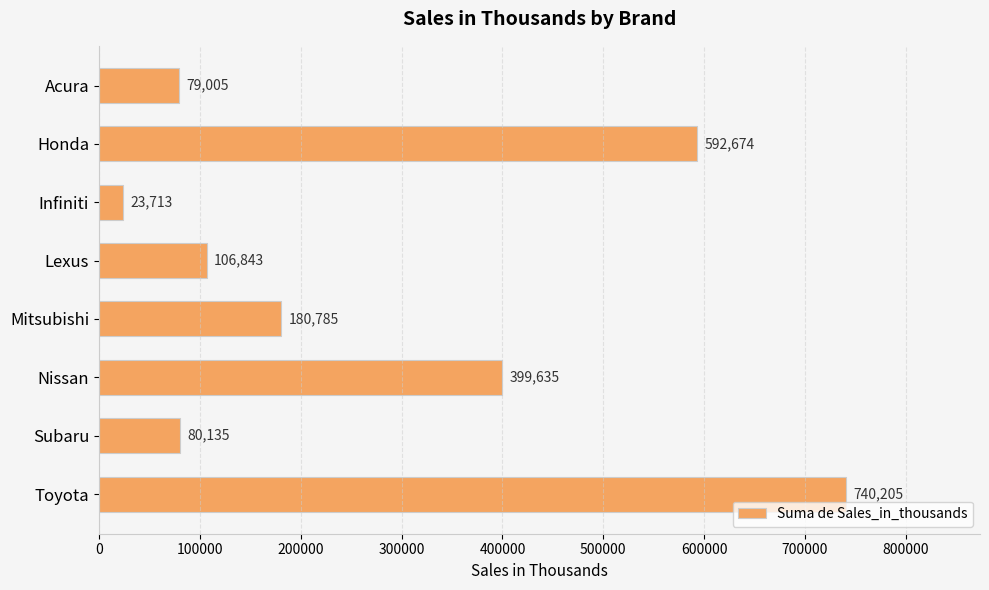

Is it true that the value at Toyota is 740205.0?

True